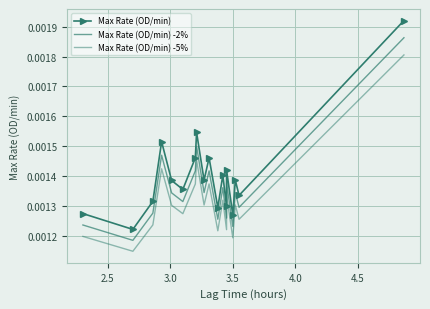

Which series has the largest total across all categories?

Max Rate (OD/min)